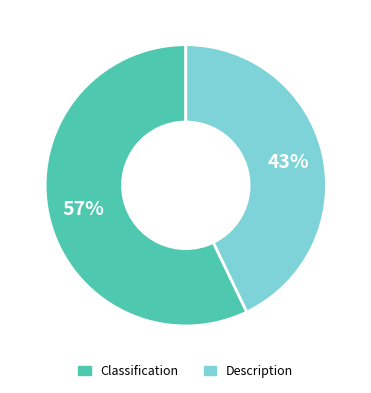

To the nearest percent, what percentage of the pie is Classification?

57%